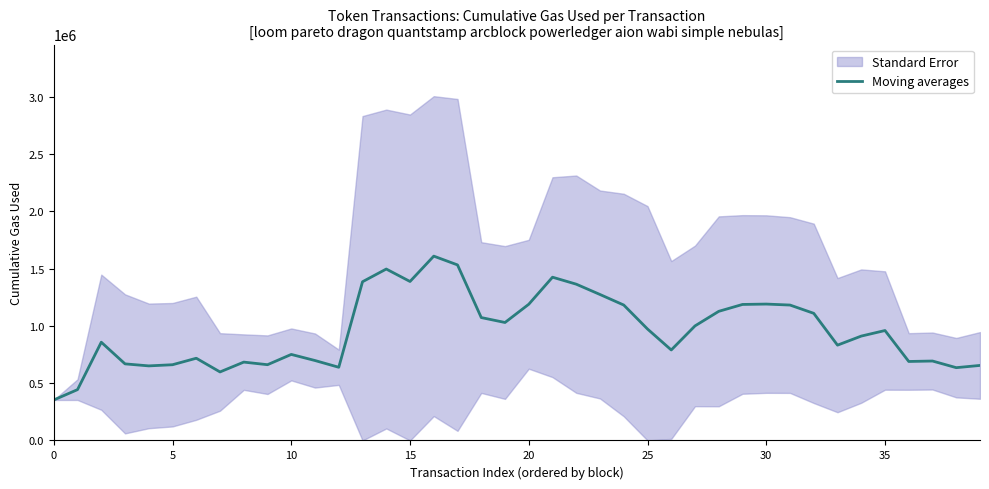

Reading left to right, list all the values displayed in this chart.

353334.0	443611.5	857346.3	668287.5	650681.6	660841.6	717436.2	597879.8	683721.6	661085.6	750685.8	697433.8	638631.0	1384925.2	1495848.0	1387145.2	1608412.6	1531777.2	1072362.6	1029379.4	1188479.0	1424594.0	1363647.4	1273591.6	1181634.6	972434.2	789564.4	999575.0	1126760.0	1186793.0	1190093.4	1181565.8	1109258.0	831694.2	910743.2	959293.0	689196.8	693143.8	635187.2	654744.8